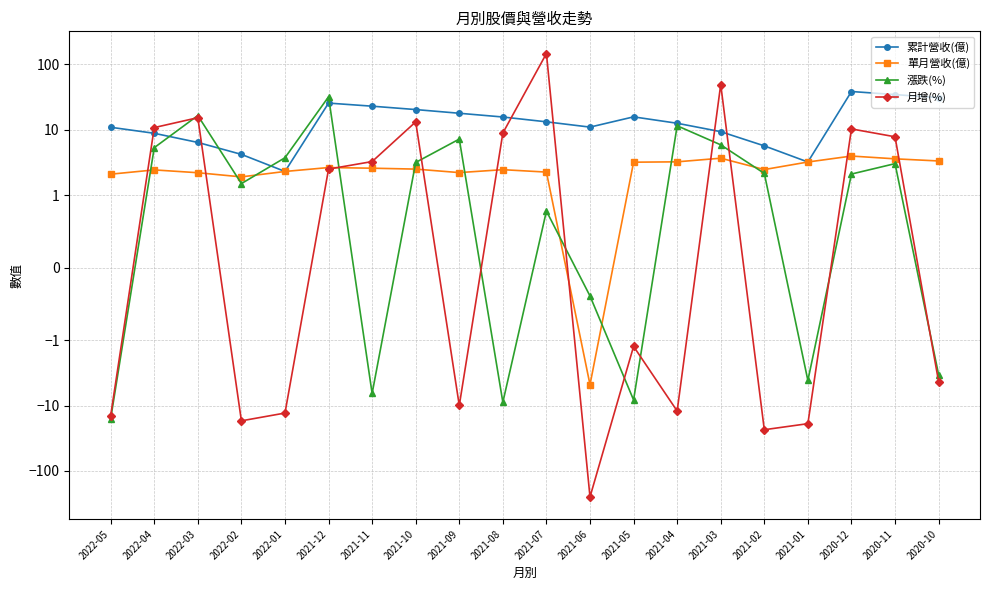

What is the sum of all 月增(%) values?

-95.8